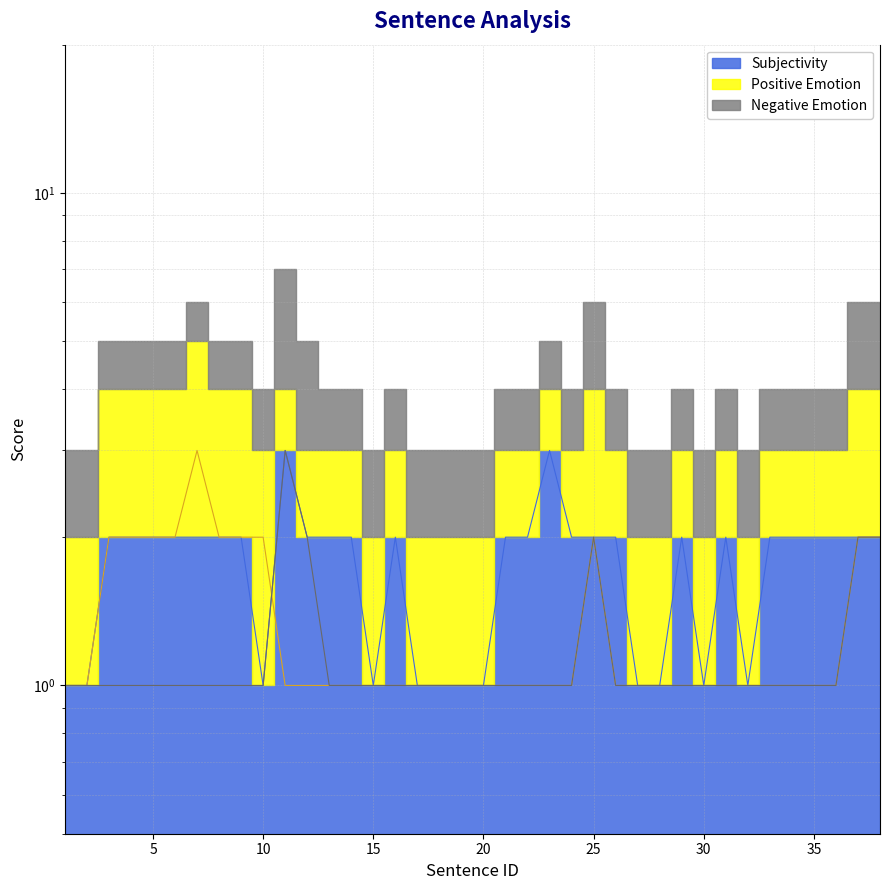

How many interior local peaks does the Negative Emotion series have?

2